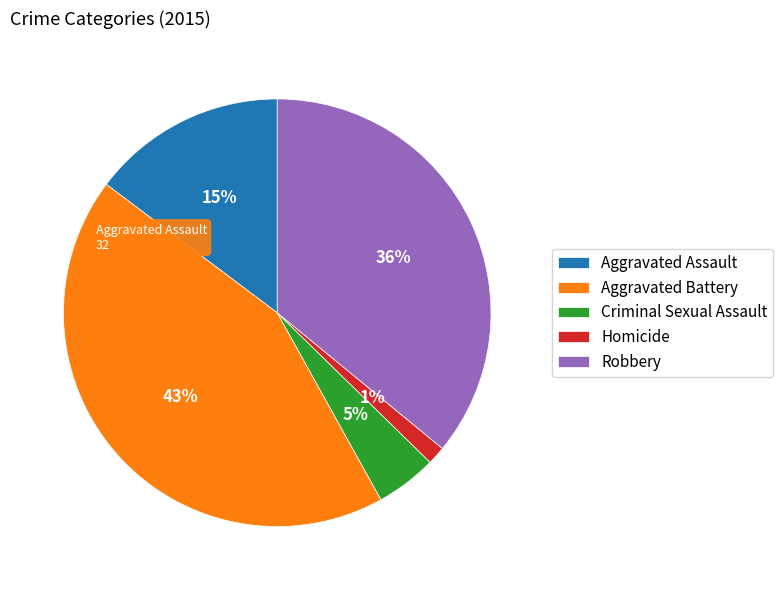

How many segments does this pie chart have?

5